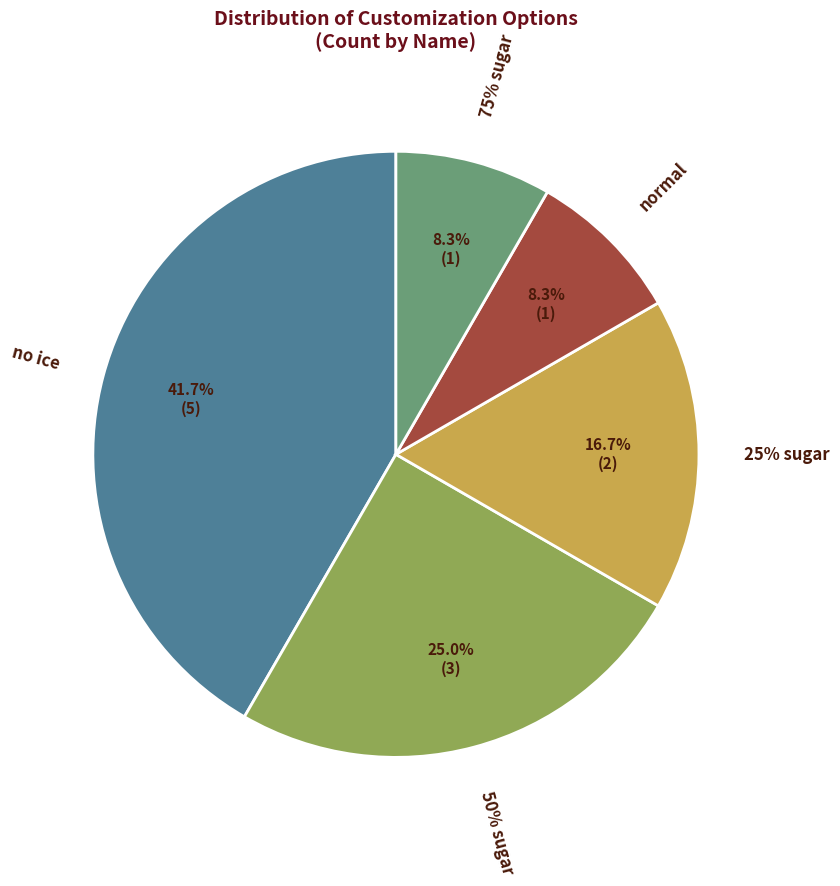

Does no ice (61) represent more than half of the total?

No